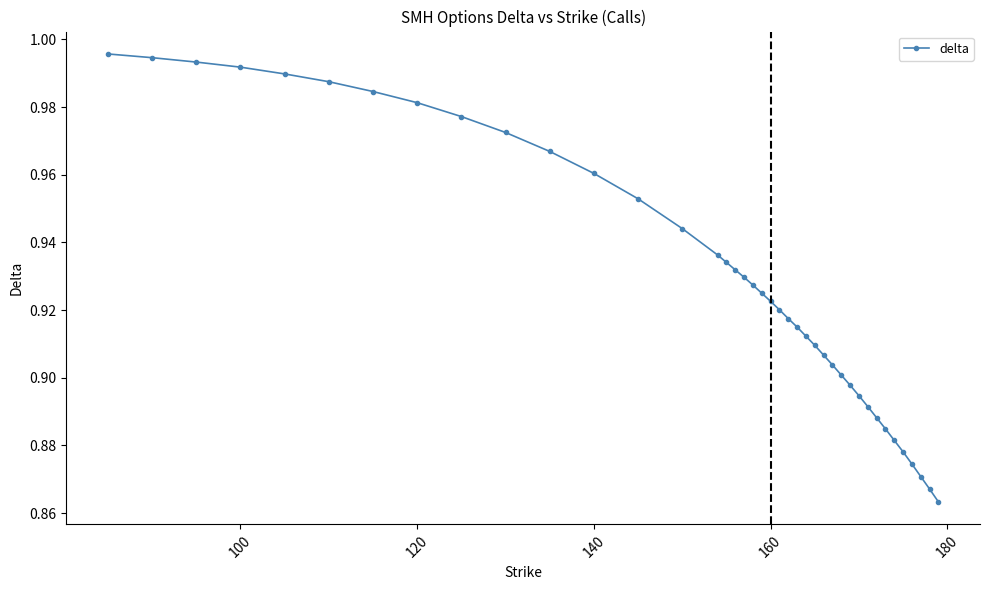

What is the sum of all values?

37.2